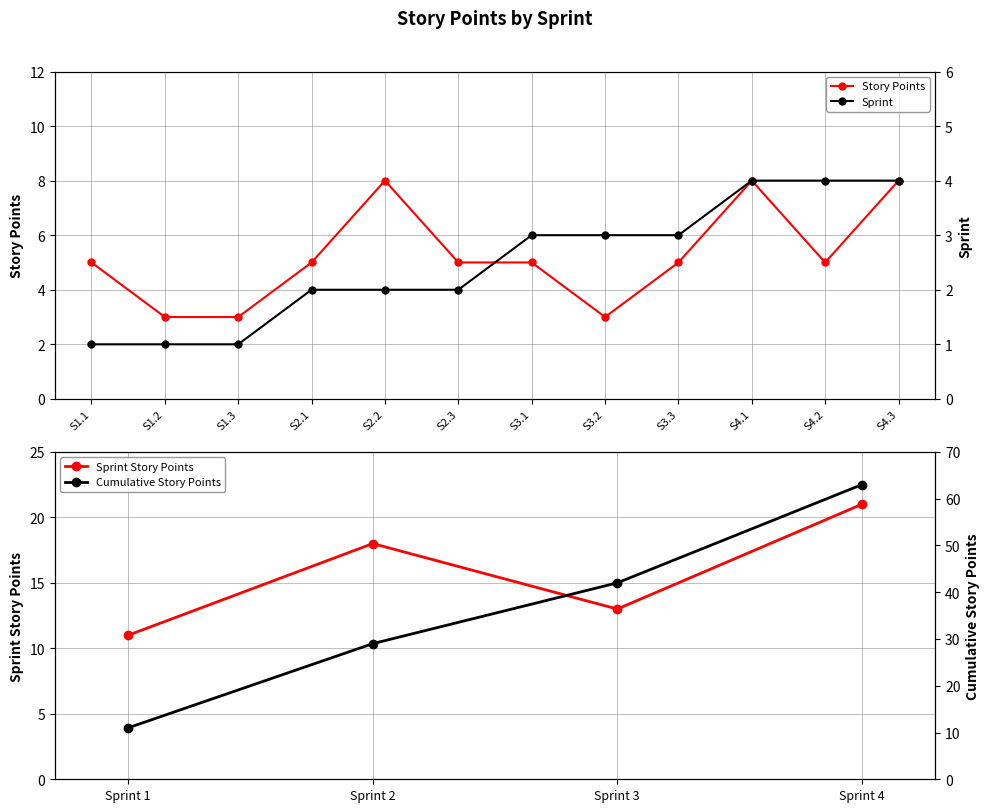

Does the chart have visible grid lines?

Yes